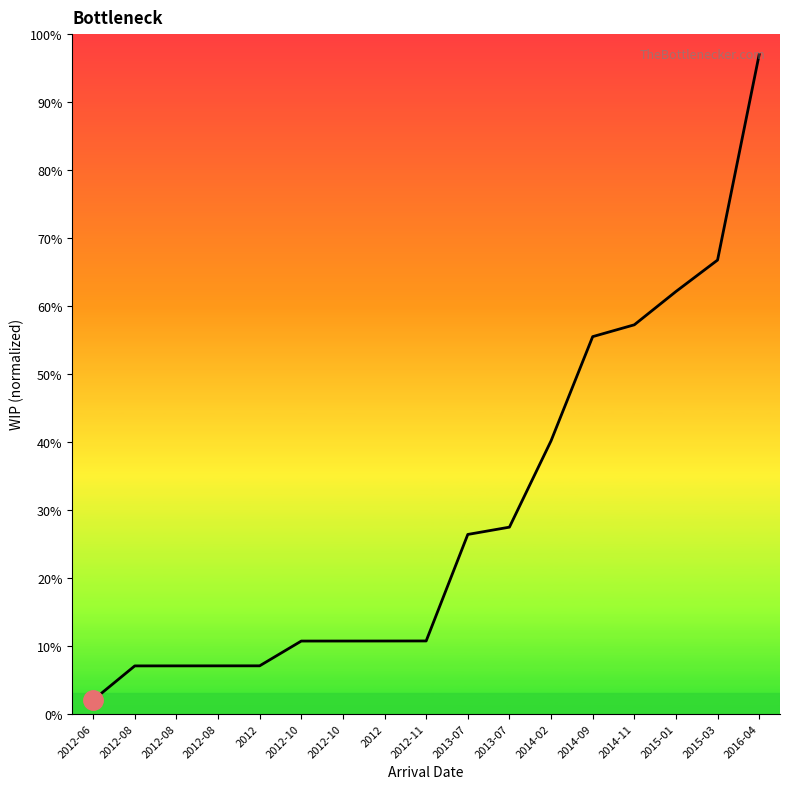

Reading right to left, transcribe all the data shown in this chart.

97.0	66.7	62.1	57.2	55.5	40.1	27.4	26.4	10.7	10.7	10.7	10.7	7.0	7.0	7.0	7.0	2.0